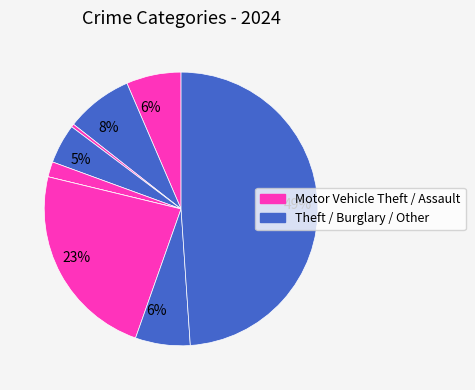

Is there any slice that represents more than half of the pie?

No